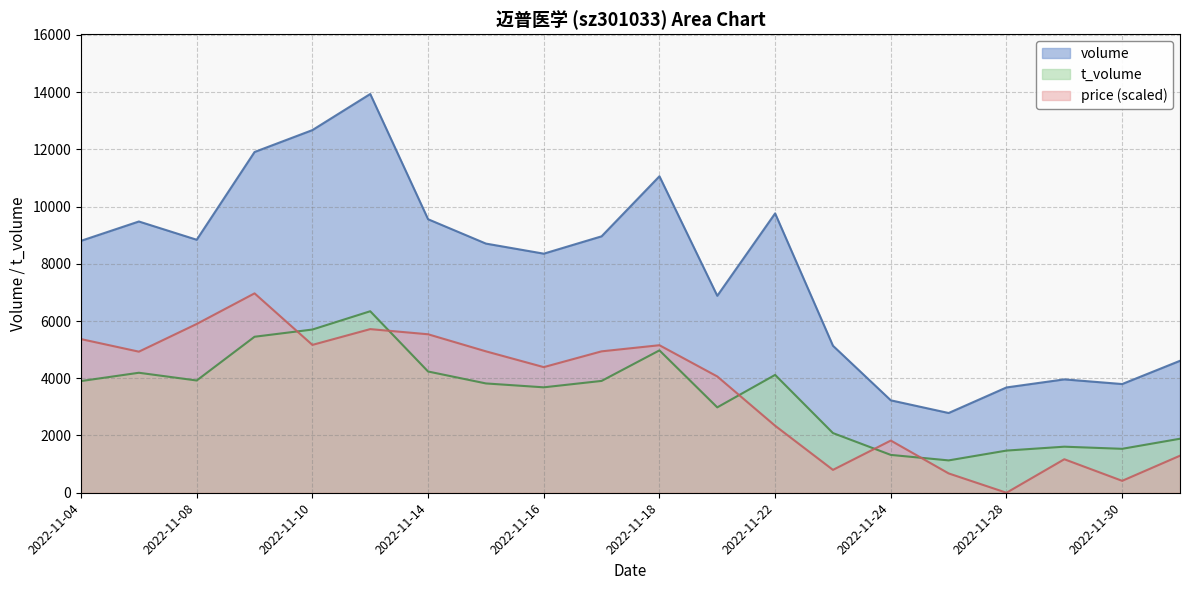

At which label does t_volume reach its peak?

2022-11-11